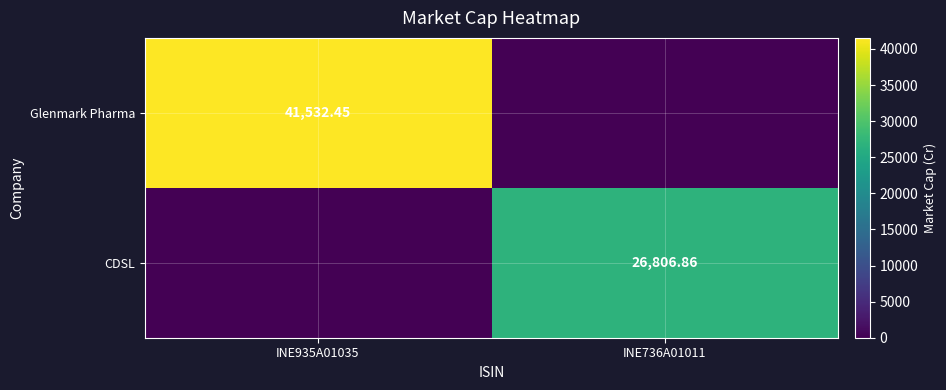

Which series has the largest total across all categories?

Glenmark Pharma